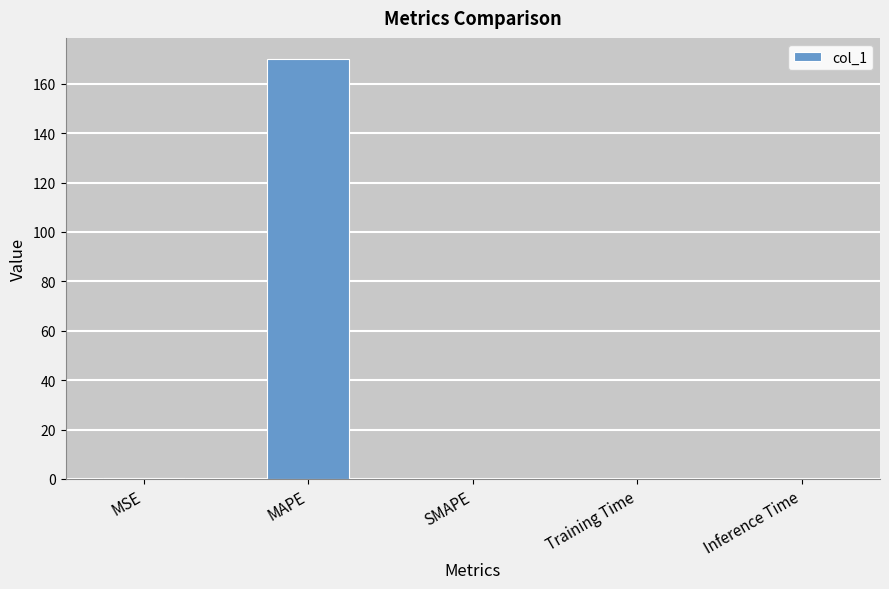

What is the change in value from MAPE to SMAPE?

-170.0